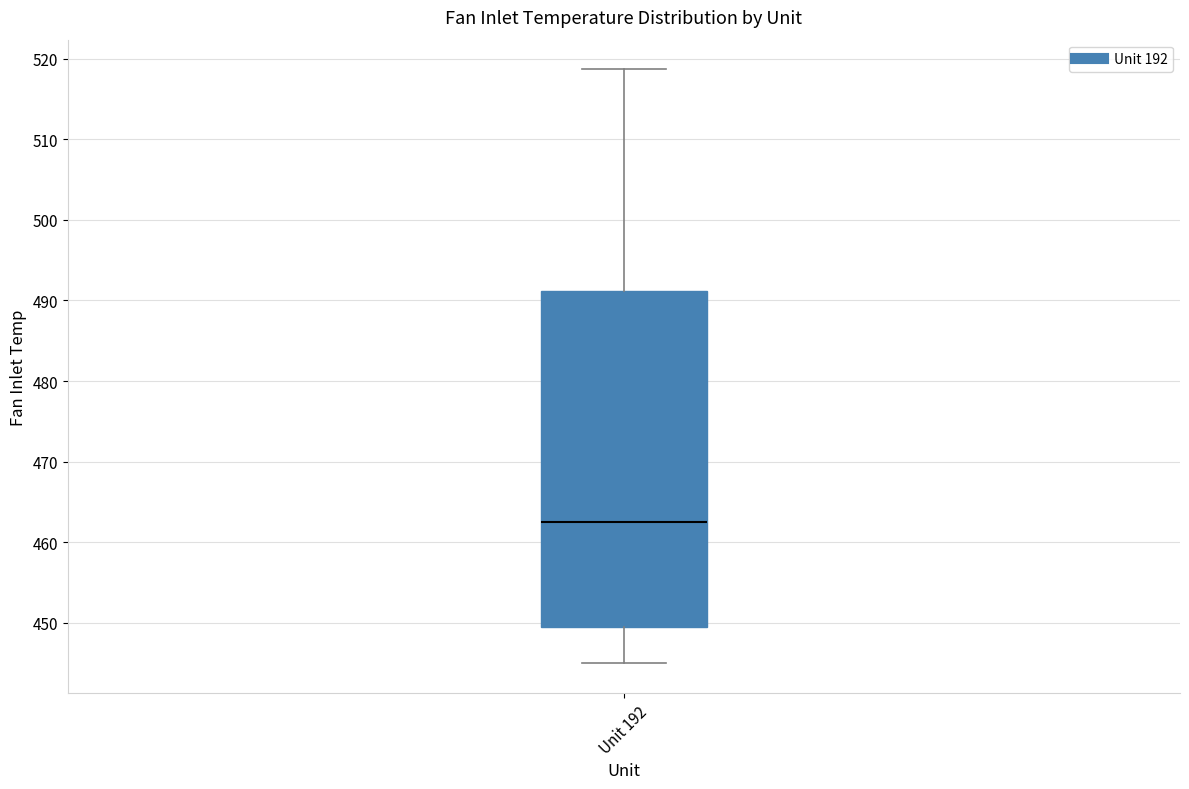

Read this box plot against the y-axis: the position of the median line, the range covered by the box, and the ends of both whiskers. The values are not printed on the chart, so give them approximately, as read against the axis.

median 463, box 449 to 491, whiskers 445 to 519